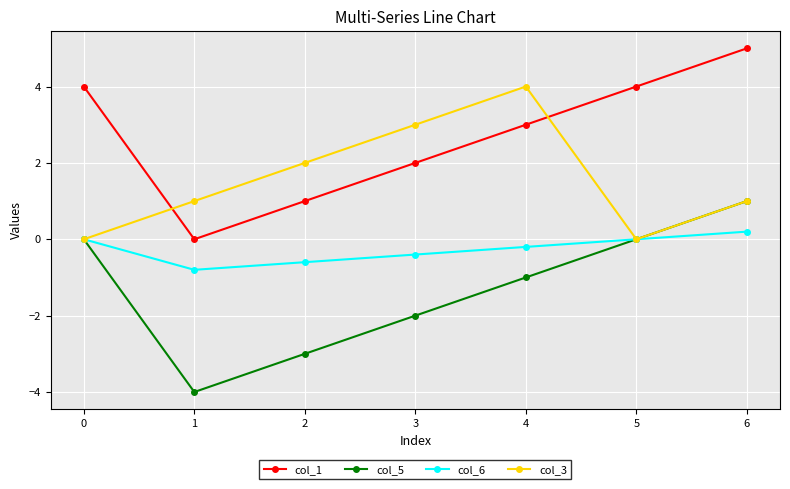

At which category is the sum across all series the highest?

6